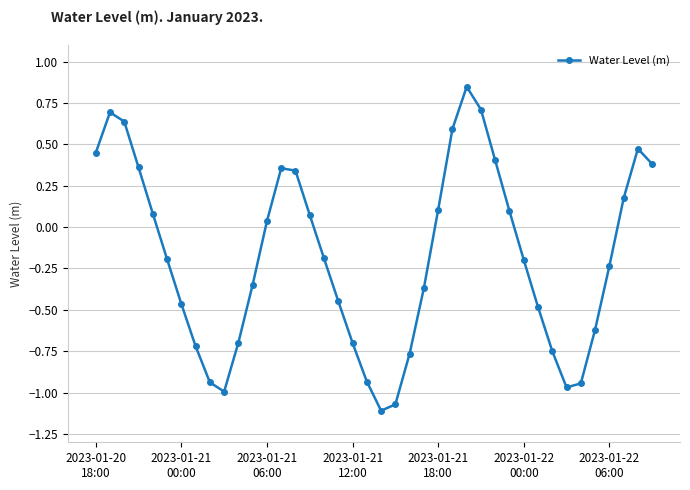

What is the difference between the maximum and minimum values?

2.0